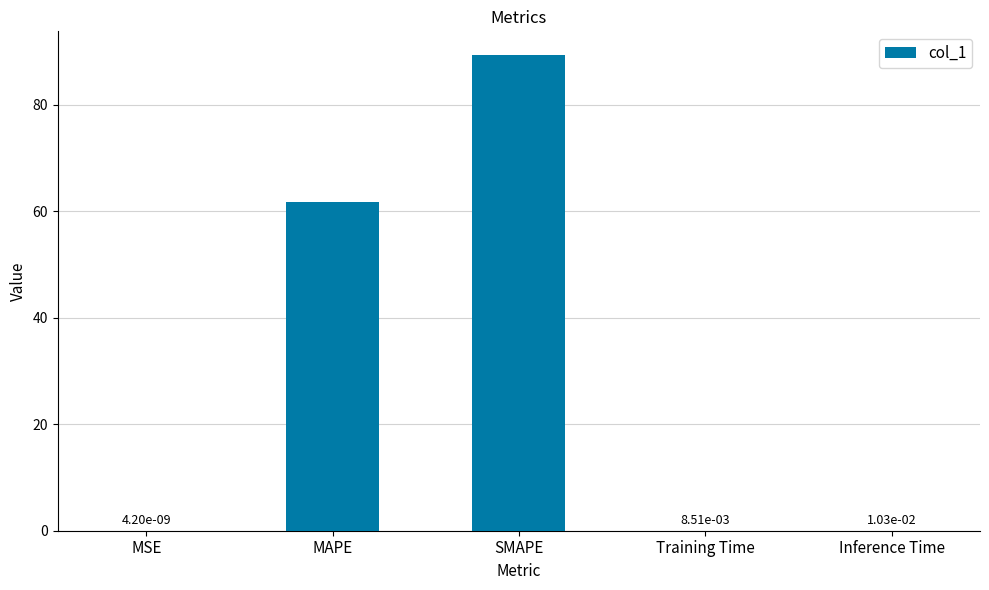

At which label is the value closest to 44?

MAPE